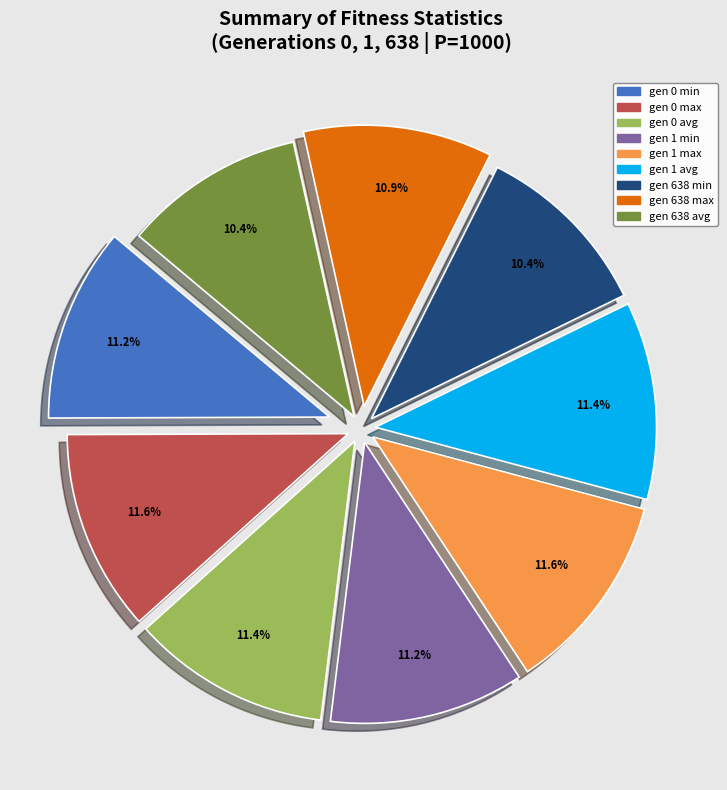

What percentage do gen 1 max and gen 638 max together represent?

22.5%